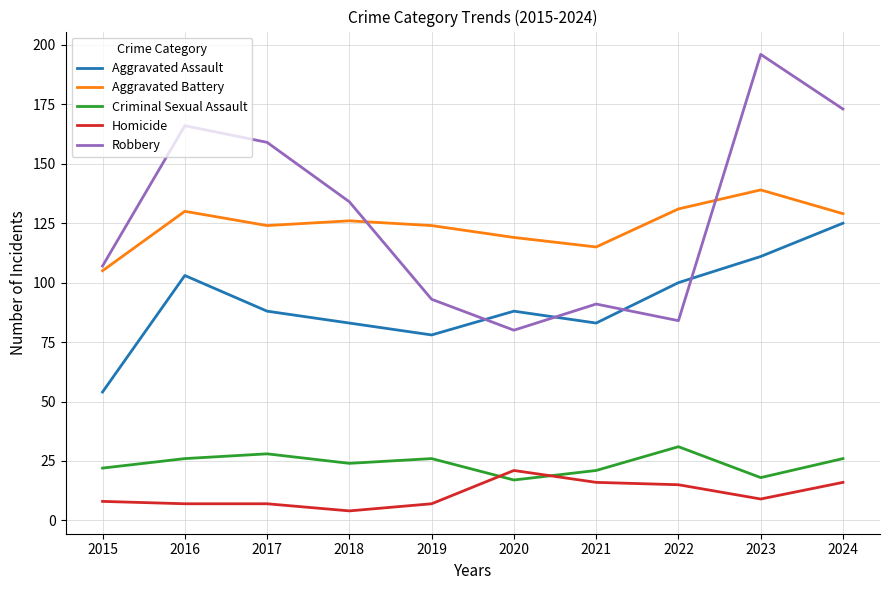

What is the spread (max minus min) of values at 2020?

102